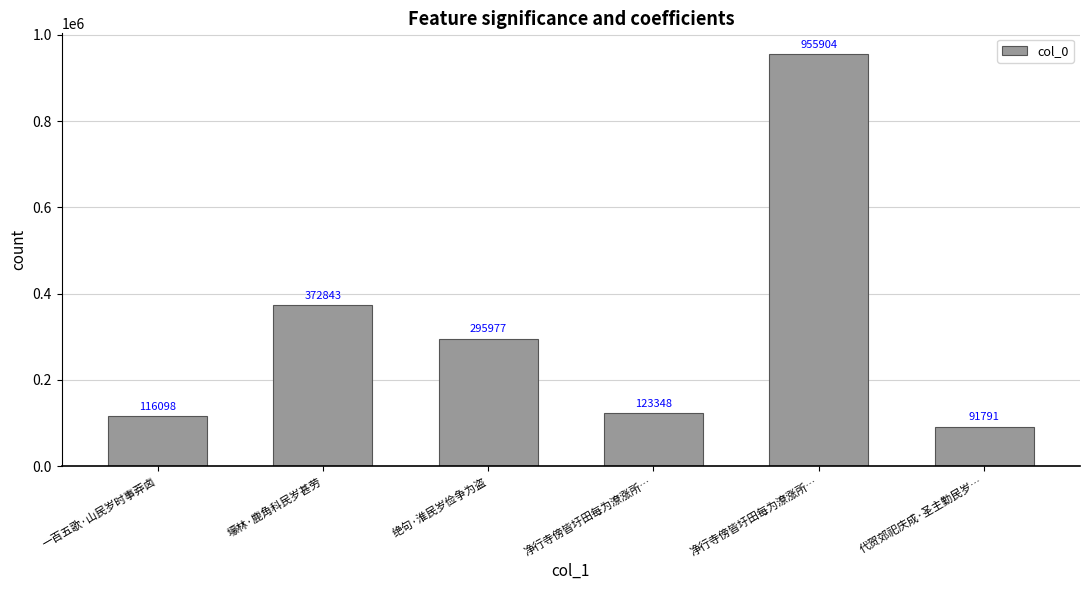

How many data points does each series have?

6